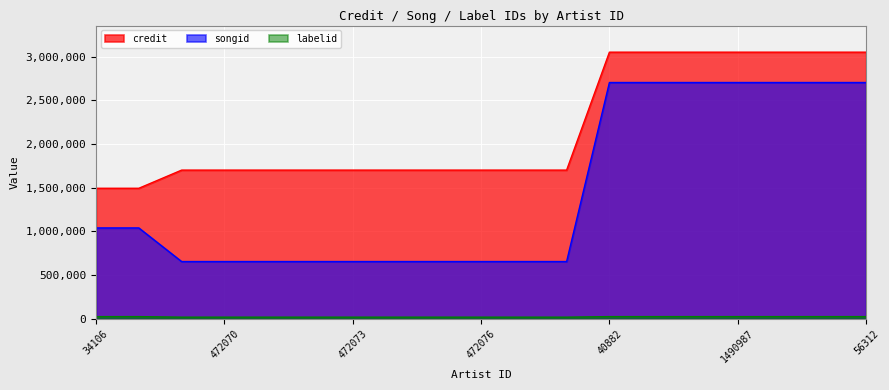

Reading left to right, list all the values displayed in this chart.

credit: 1492231	1492231	1700161	1700161	1700161	1700161	1700161	1700161	1700161	1700161	1700161	1700161	3050921	3050921	3050921	3050921	3050921	3050921	3050921
songid: 1038082	1038082	653167	653167	653167	653167	653167	653167	653167	653167	653167	653167	2703678	2703678	2703678	2703678	2703678	2703678	2703678
labelid: 22473	22473	15894	15894	15894	15894	15894	15894	15894	15894	15894	15894	22473	22473	22473	22473	22473	22473	22473